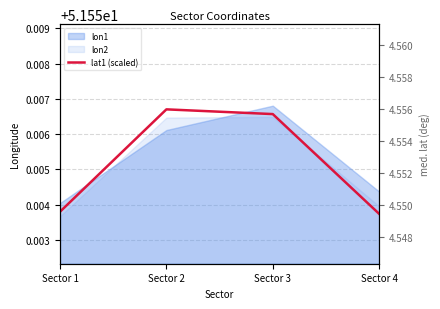

What is the value of the lat1 (scaled) point at the 2nd from the left?

51.6